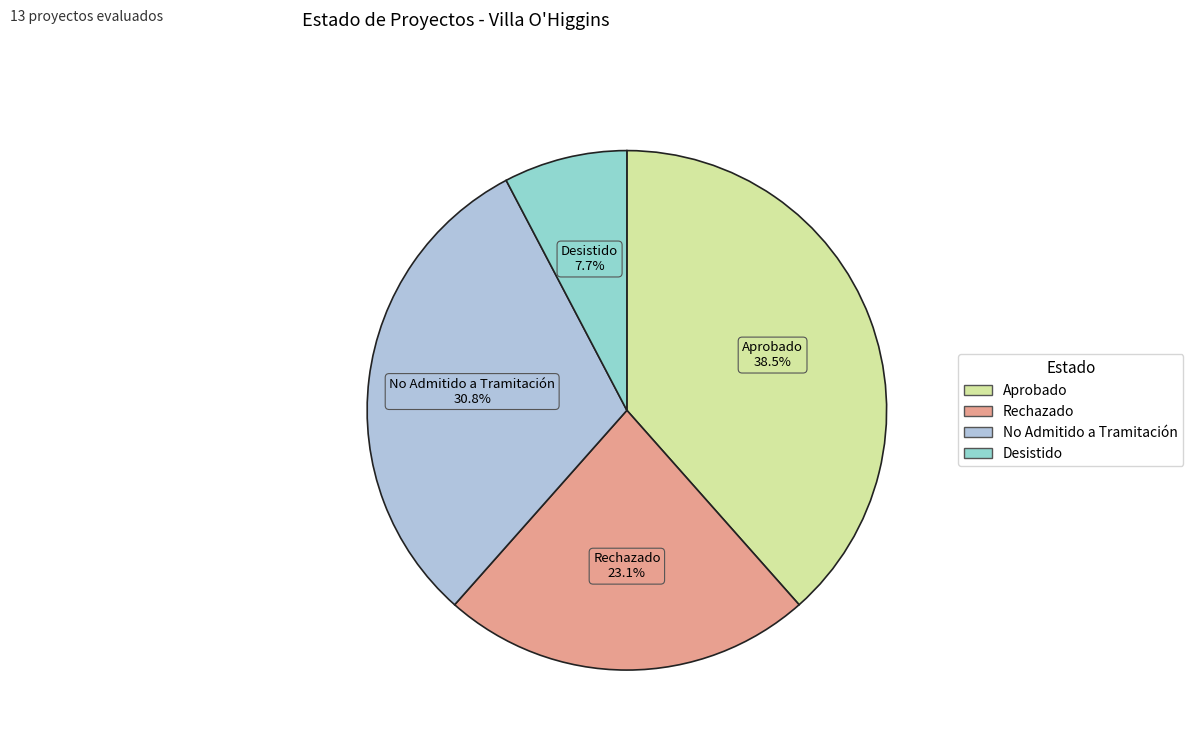

True or false: Rechazado accounts for 23% of the total.

True